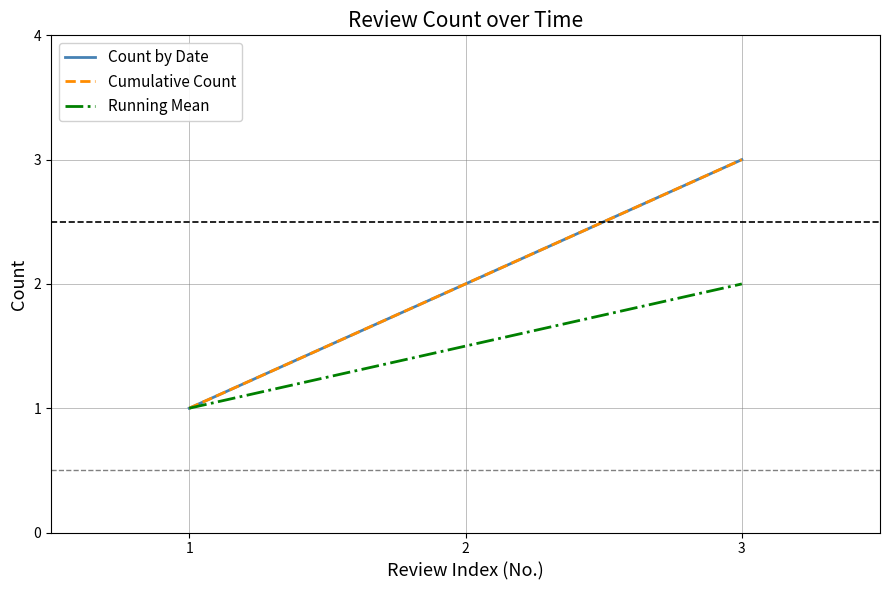

How many lines are shown in the chart?

3